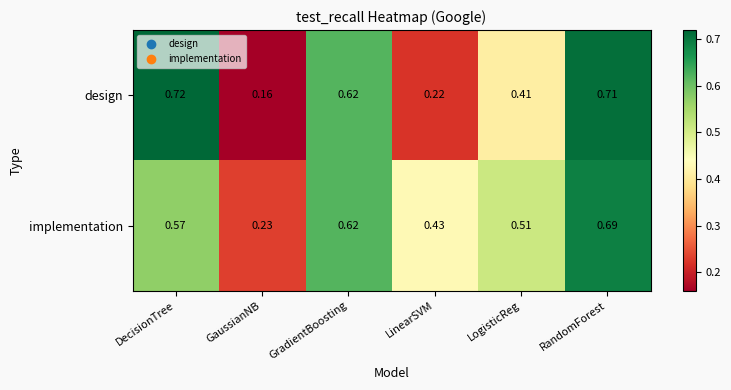

Between DecisionTree and LogisticReg, which series saw the biggest shift?

design